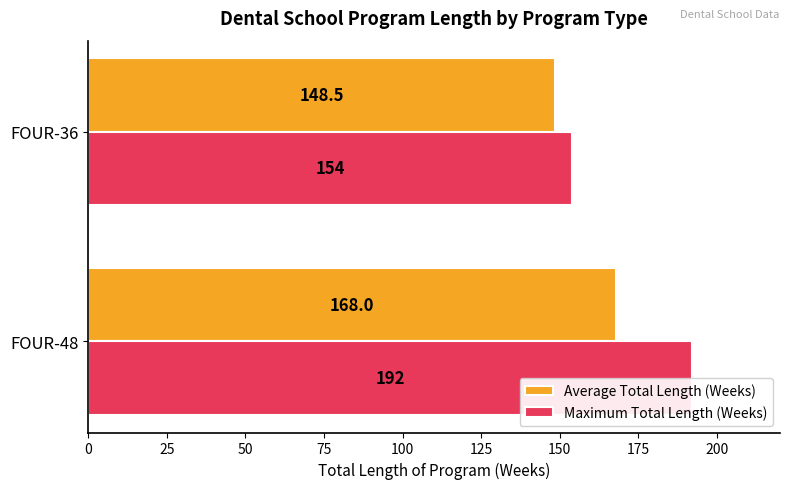

Reading left to right, extract all data points from this chart.

Average Total Length (Weeks): 168.0	148.5
Maximum Total Length (Weeks): 192.0	154.0